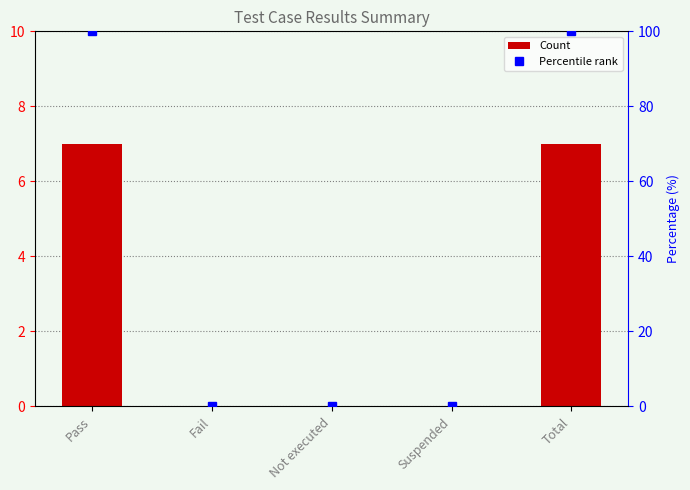

What position from the left is Fail?

2